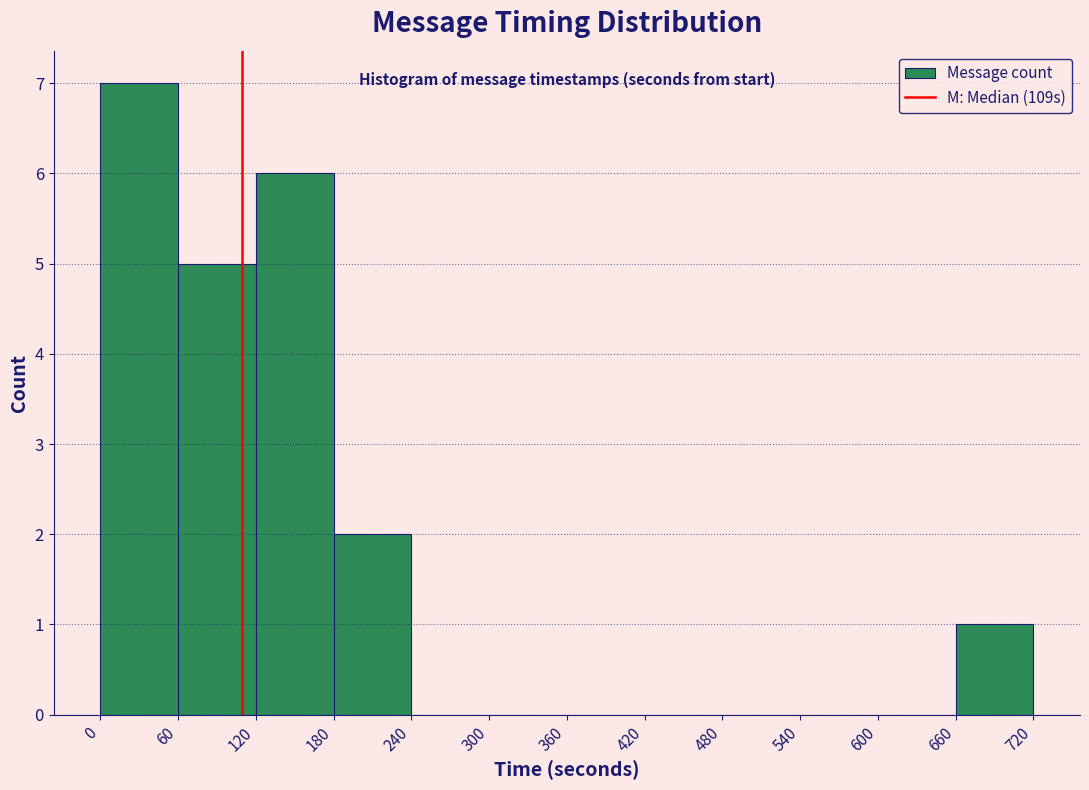

Reading left to right, transcribe this chart: for each bar, give the range it covers on the x-axis and its height. The values are not printed on the chart, so give them approximately, as read against the axis.

0 to 60: 7
60 to 120: 5
120 to 180: 6
180 to 240: 2
240 to 300: 0
300 to 360: 0
360 to 420: 0
420 to 480: 0
480 to 540: 0
540 to 600: 0
600 to 660: 0
660 to 720: 1